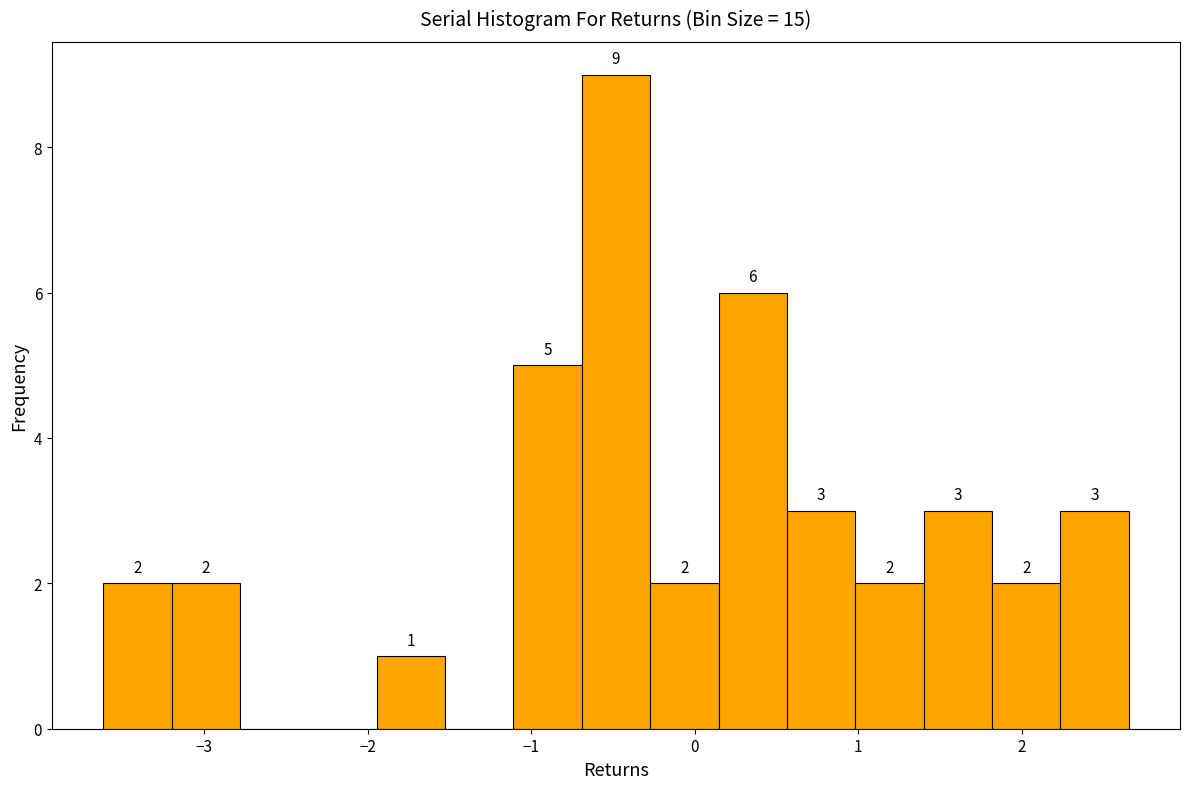

Over which range of the x-axis is the bar tallest?

-0.7 to -0.3